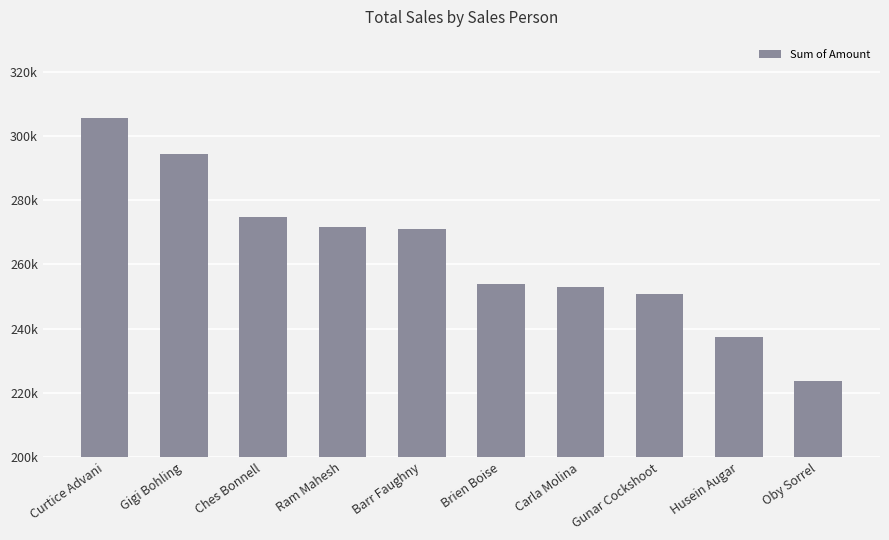

What is the sum of all values?

2635836